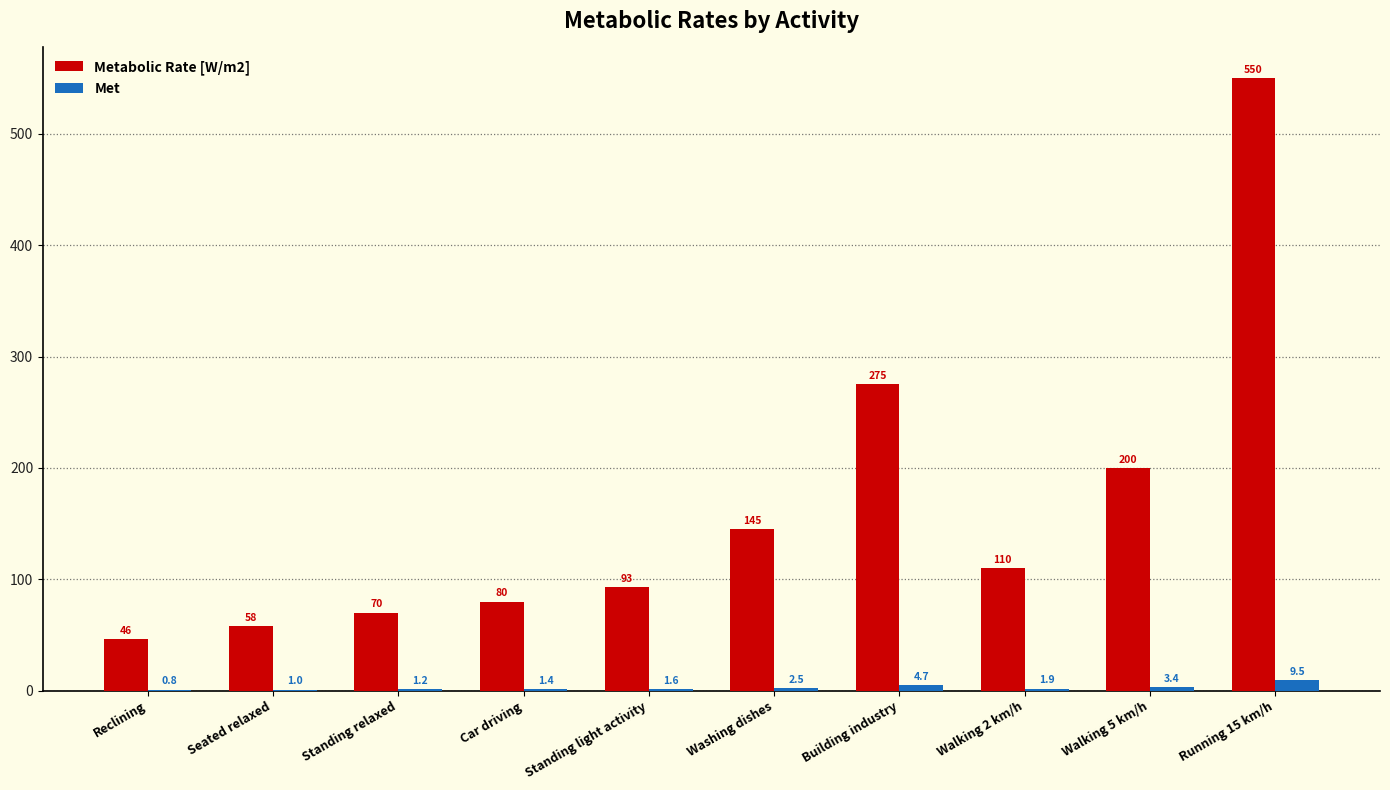

What is the sum of all Metabolic Rate [W/m2] values?

1627.0